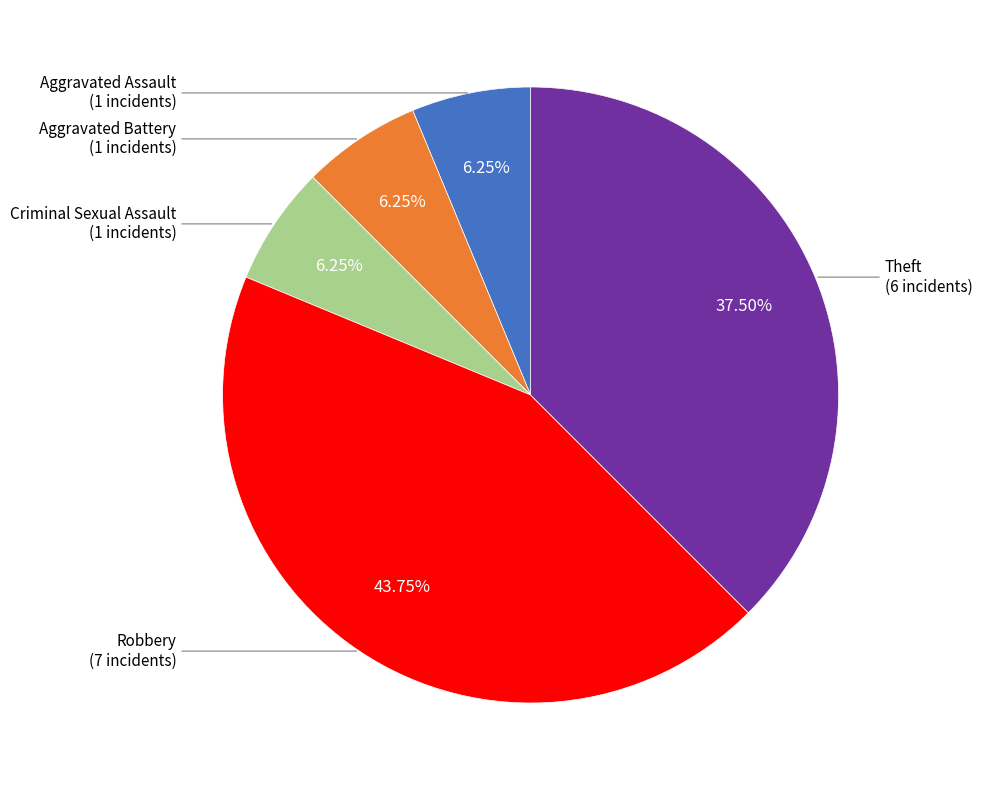

How many slices are in this pie chart?

5